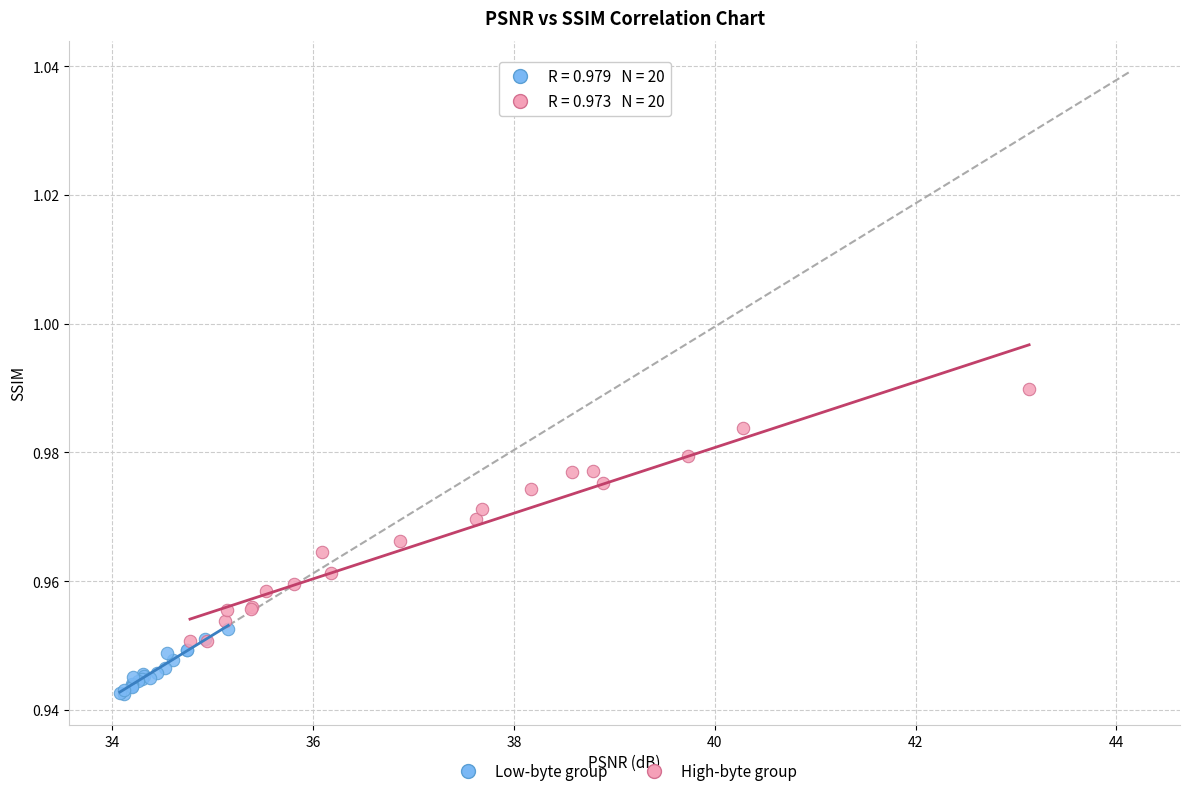

What are all the series names shown in the legend?

Low-byte group, High-byte group